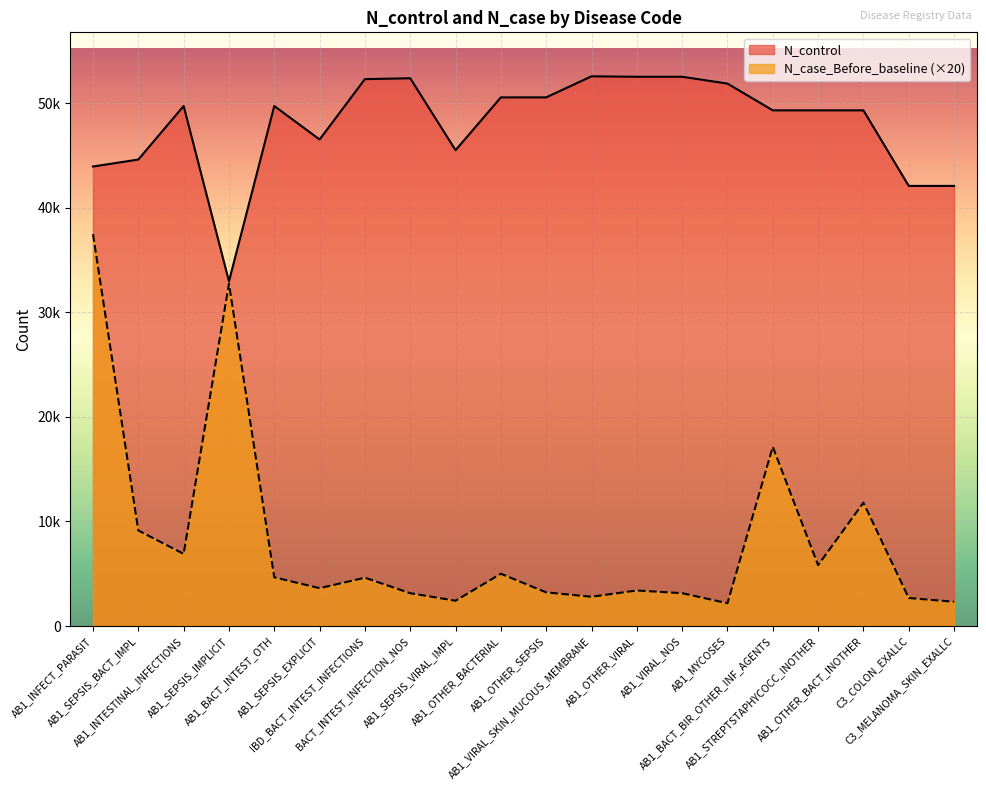

Reading left to right, transcribe all the data shown in this chart.

N_control: AB1_INFECT_PARASIT=43946	AB1_SEPSIS_BACT_IMPL=44612	AB1_INTESTINAL_INFECTIONS=49731	AB1_SEPSIS_IMPLICIT=32965	AB1_BACT_INTEST_OTH=49731	AB1_SEPSIS_EXPLICIT=46530	IBD_BACT_INTEST_INFECTIONS=52303	BACT_INTEST_INFECTION_NOS=52384	AB1_SEPSIS_VIRAL_IMPL=45506	AB1_OTHER_BACTERIAL=50556	AB1_OTHER_SEPSIS=50556	AB1_VIRAL_SKIN_MUCOUS_MEMBRANE=52572	AB1_OTHER_VIRAL=52528	AB1_VIRAL_NOS=52528	AB1_MYCOSES=51875	AB1_BACT_BIR_OTHER_INF_AGENTS=49316	AB1_STREPTSTAPHYCOCC_INOTHER=49316	AB1_OTHER_BACT_INOTHER=49316	C3_COLON_EXALLC=42090	C3_MELANOMA_SKIN_EXALLC=42090
N_case_Before_baseline: AB1_INFECT_PARASIT=37480	AB1_SEPSIS_BACT_IMPL=9140	AB1_INTESTINAL_INFECTIONS=6900	AB1_SEPSIS_IMPLICIT=32740	AB1_BACT_INTEST_OTH=4660	AB1_SEPSIS_EXPLICIT=3620	IBD_BACT_INTEST_INFECTIONS=4620	BACT_INTEST_INFECTION_NOS=3140	AB1_SEPSIS_VIRAL_IMPL=2420	AB1_OTHER_BACTERIAL=5000	AB1_OTHER_SEPSIS=3220	AB1_VIRAL_SKIN_MUCOUS_MEMBRANE=2800	AB1_OTHER_VIRAL=3400	AB1_VIRAL_NOS=3140	AB1_MYCOSES=2180	AB1_BACT_BIR_OTHER_INF_AGENTS=17140	AB1_STREPTSTAPHYCOCC_INOTHER=5820	AB1_OTHER_BACT_INOTHER=11800	C3_COLON_EXALLC=2680	C3_MELANOMA_SKIN_EXALLC=2320